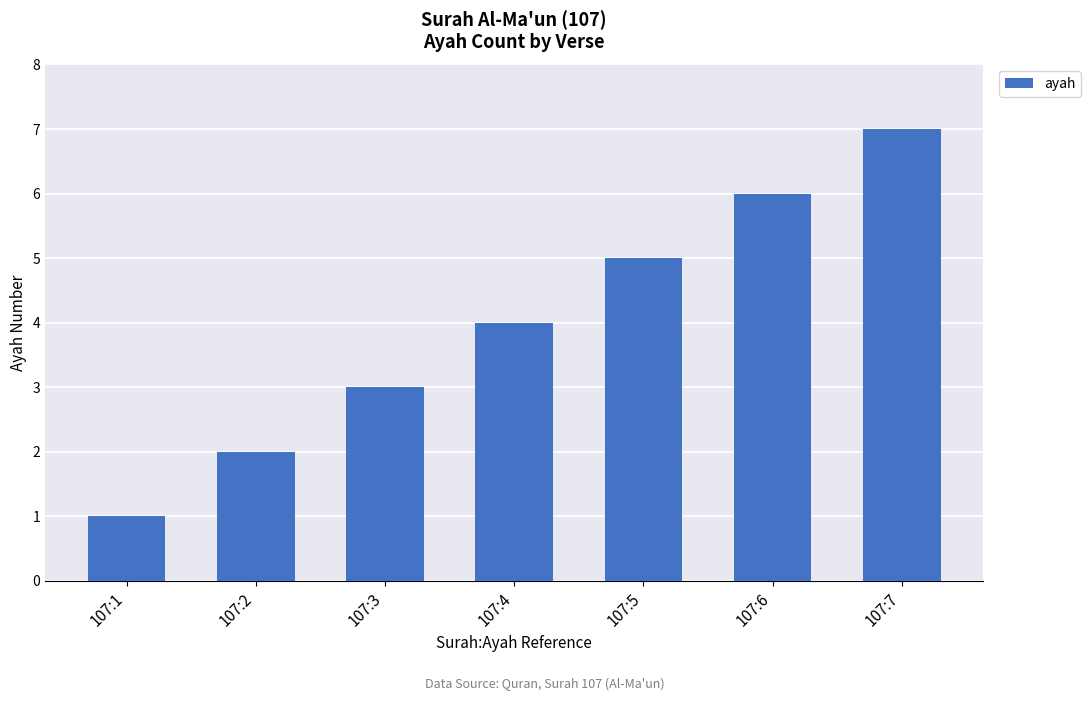

The value at 107:2 is 3. True or false?

False